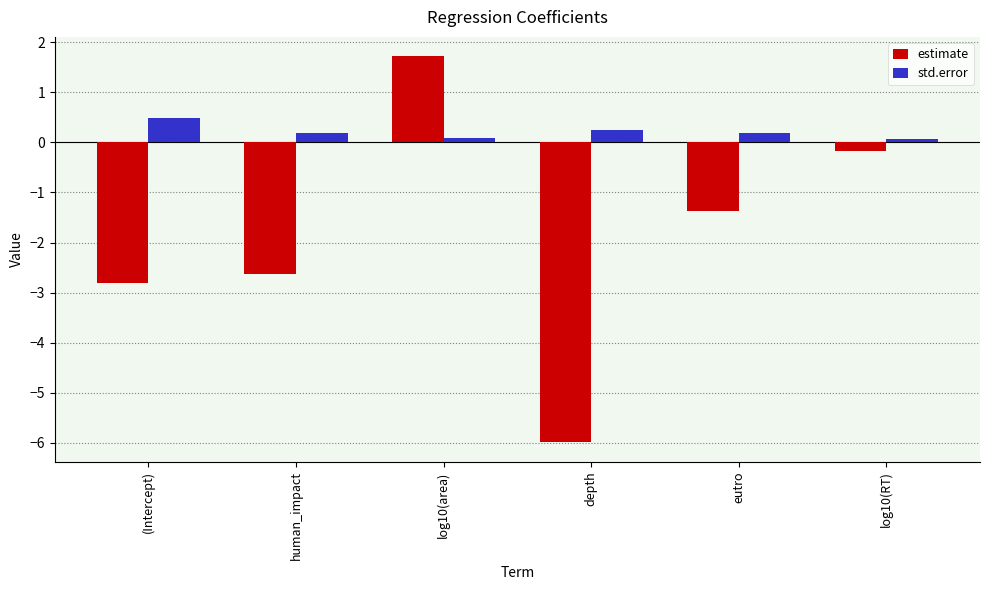

Reading left to right, what are all the values shown in this chart?

estimate: (Intercept)=-2.8	human_impact=-2.6	log10(area)=1.7	depth=-6.0	eutro=-1.4	log10(RT)=-0.2
std.error: (Intercept)=0.5	human_impact=0.2	log10(area)=0.1	depth=0.2	eutro=0.2	log10(RT)=0.1